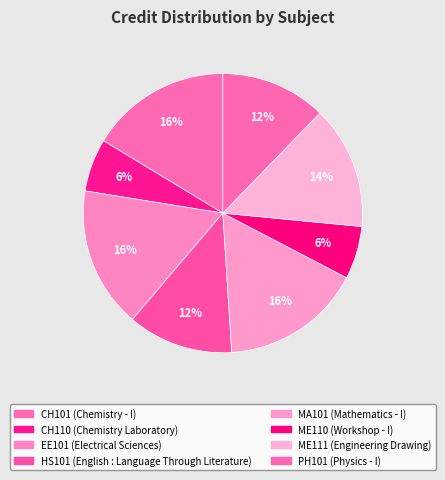

Is it true that MA101 is 5% of the pie?

False